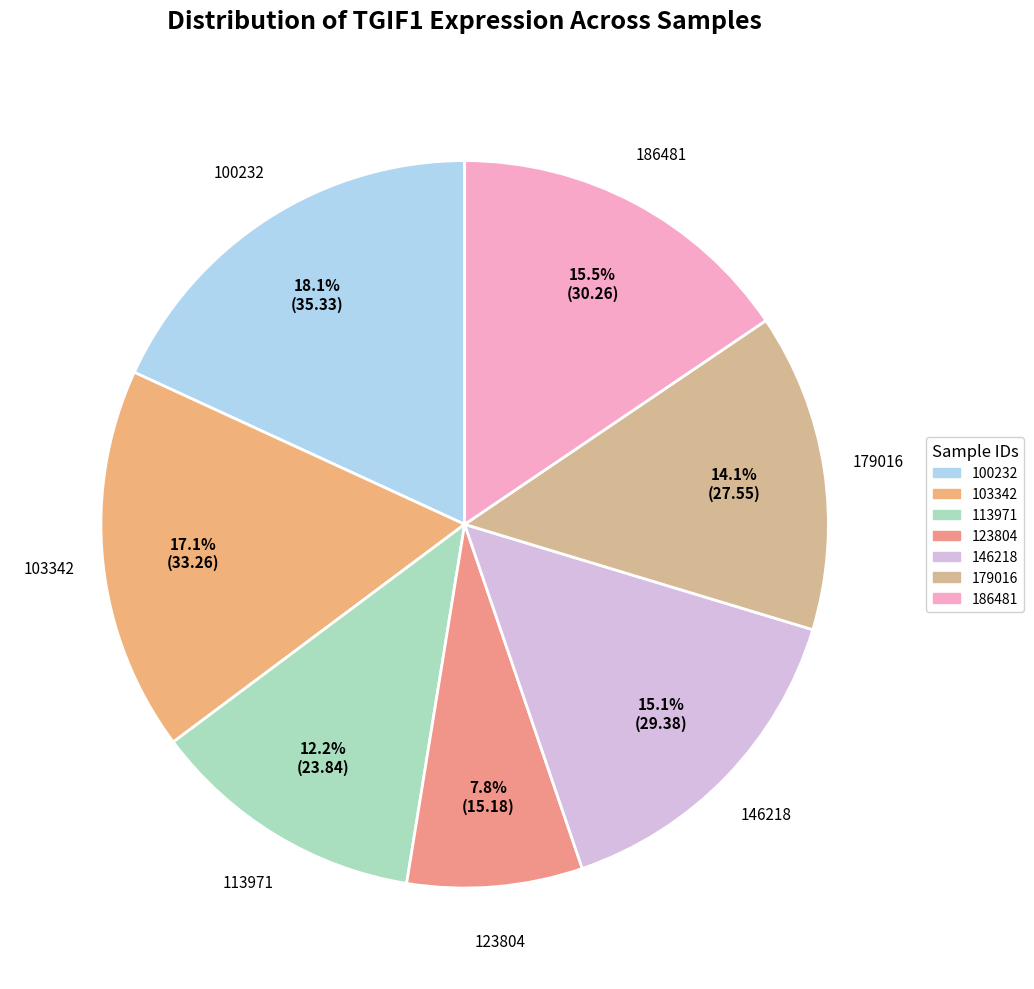

Is there any slice that represents more than half of the pie?

No